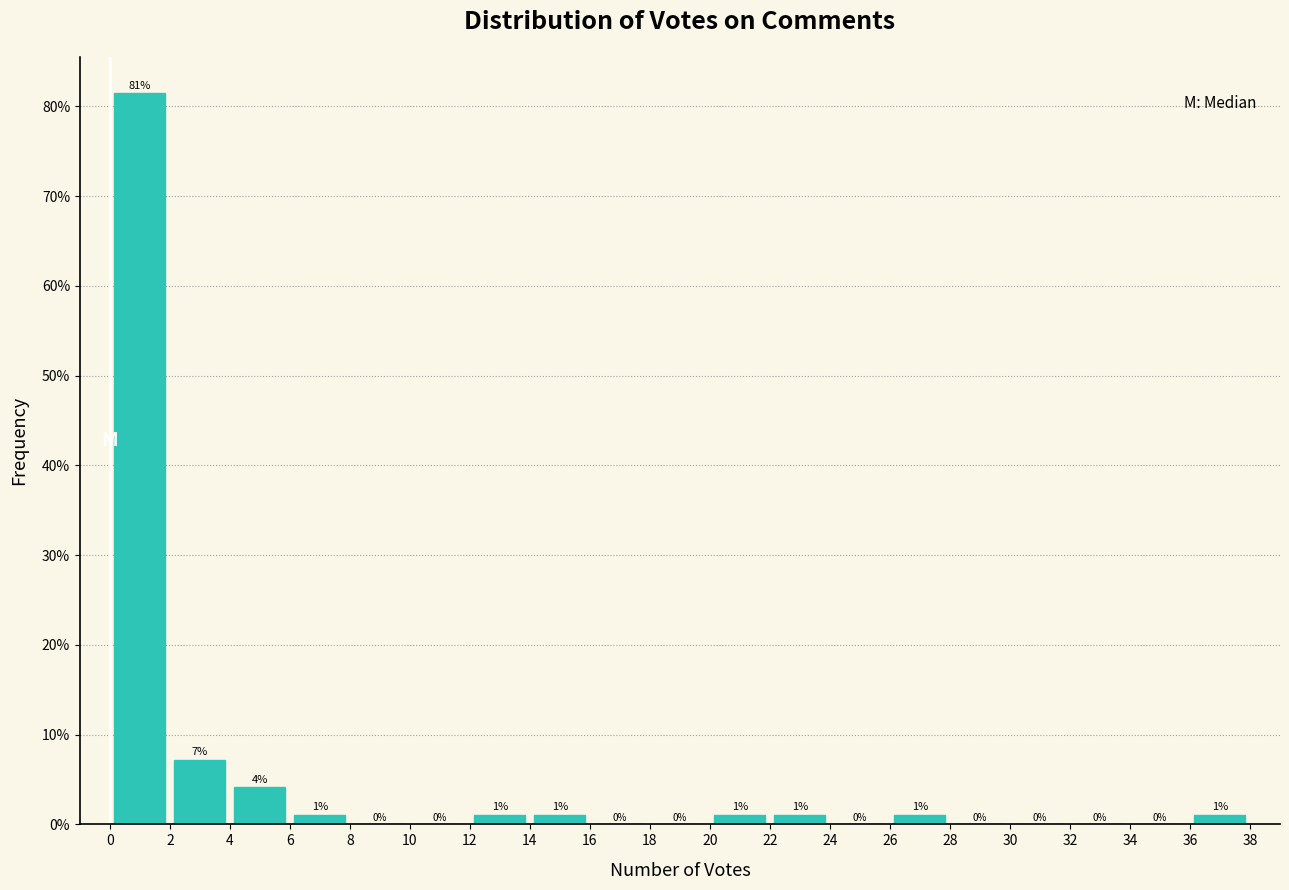

Over which range of the x-axis is the bar tallest?

0 to 2